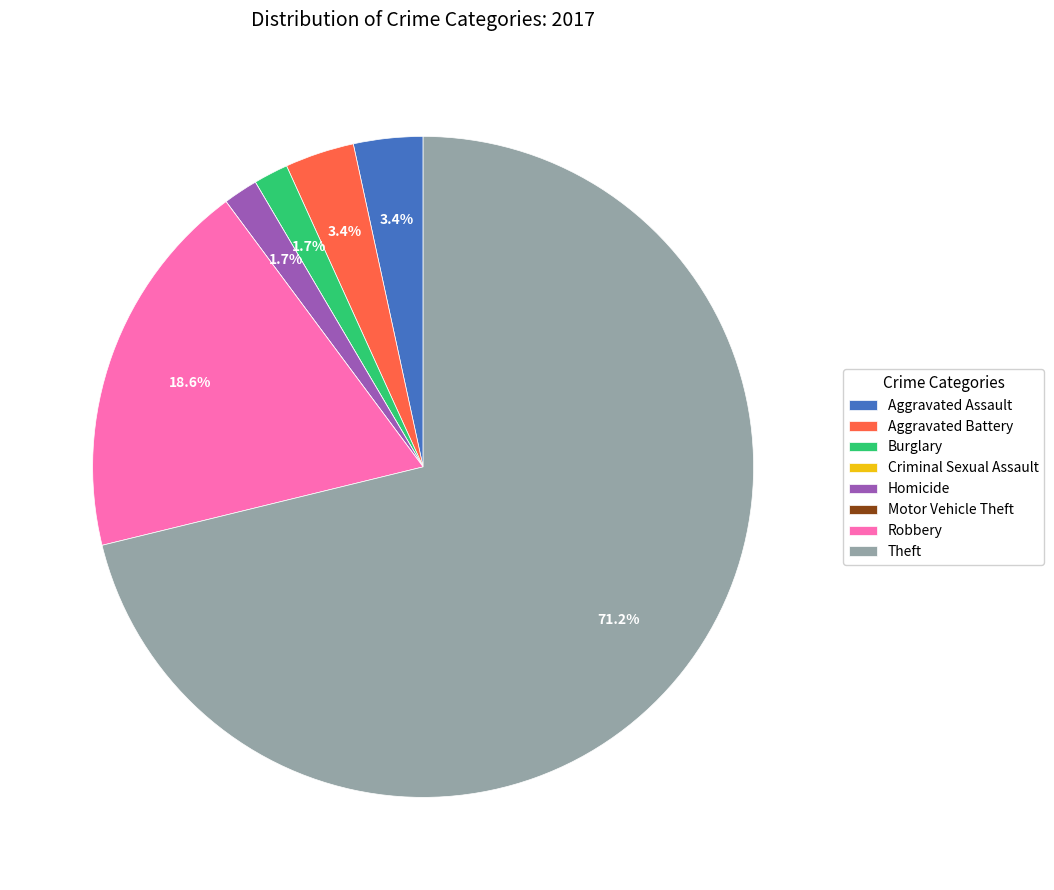

Combined, what portion of the pie is Theft and Homicide?

72.9%